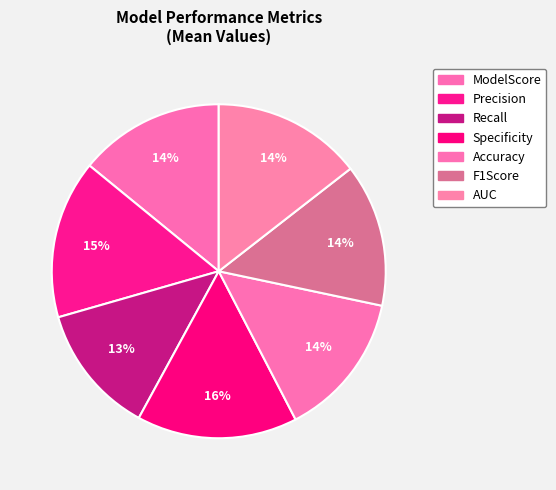

How many segments does this pie chart have?

7